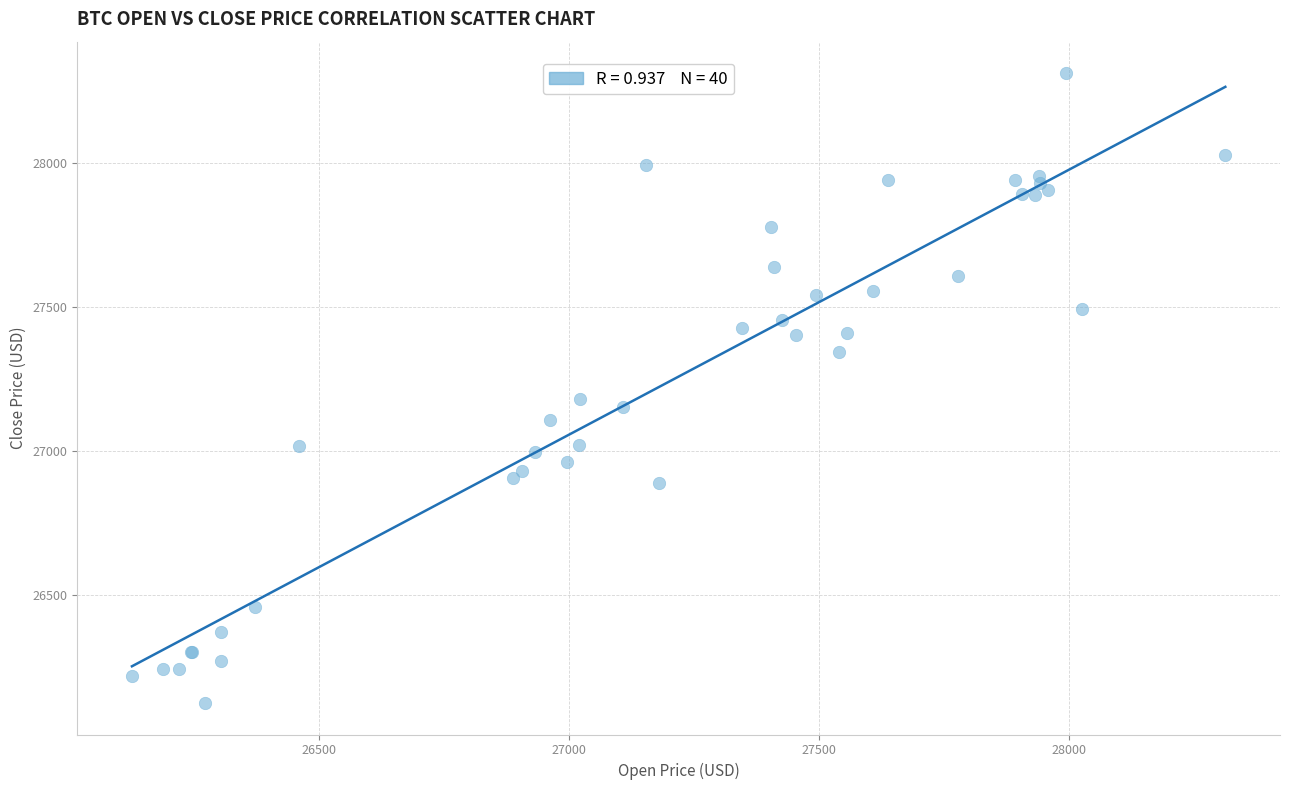

What Y value in the scatter plot is closest to 27219?

27180.0